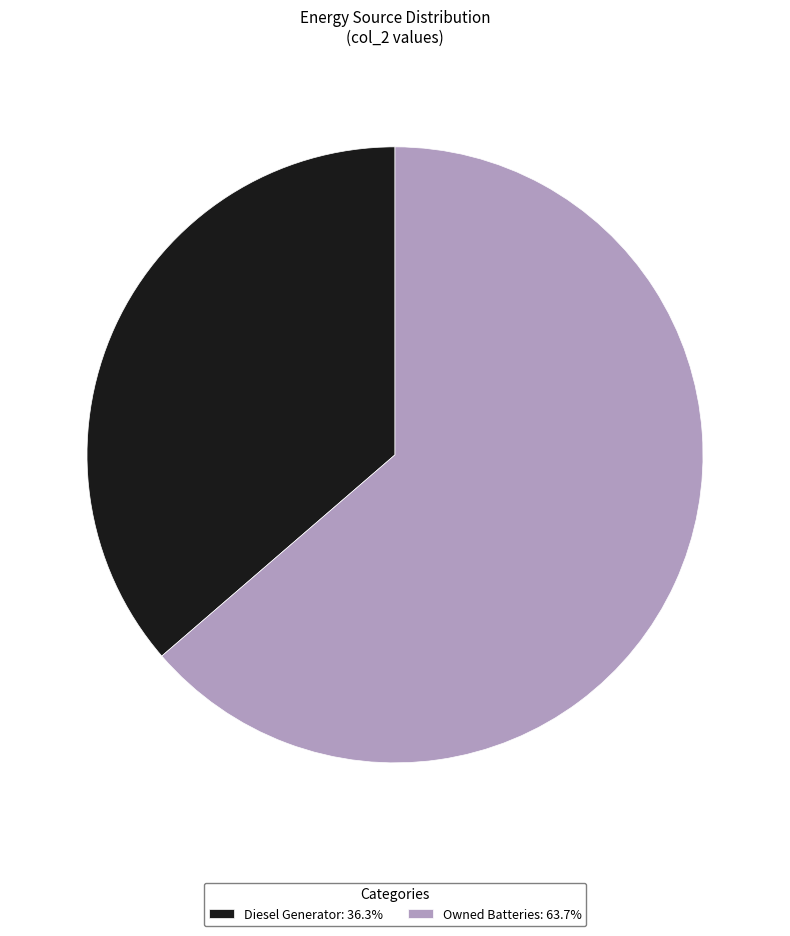

Is Diesel Generator: 36.3% the majority of the pie?

No